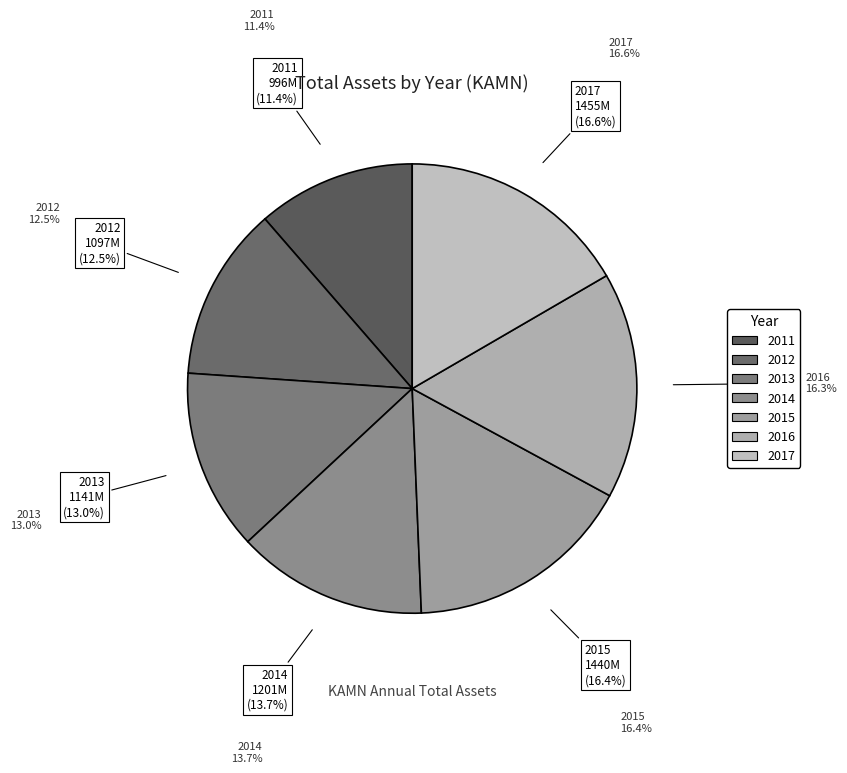

Combined, what portion of the pie is 2014 and 2011?

25.1%